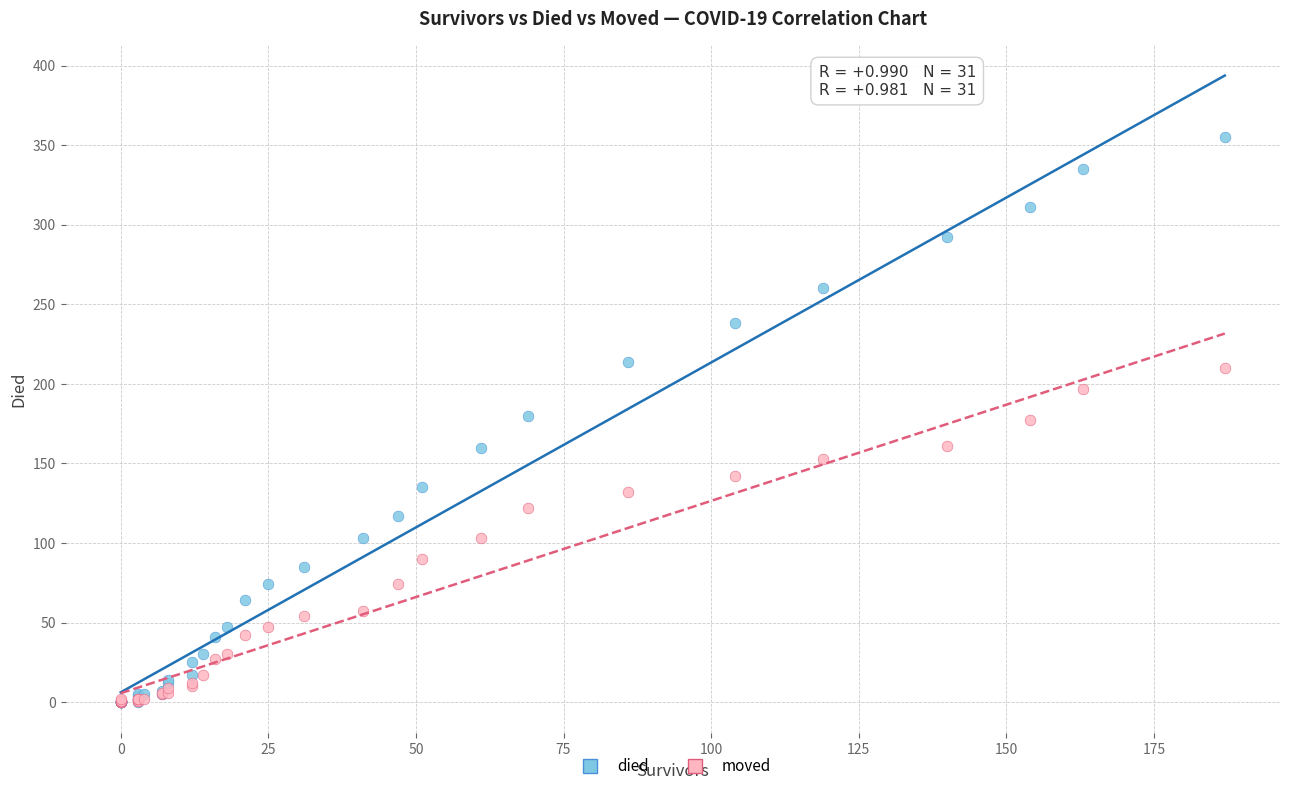

What are all the series names shown in the legend?

died, moved